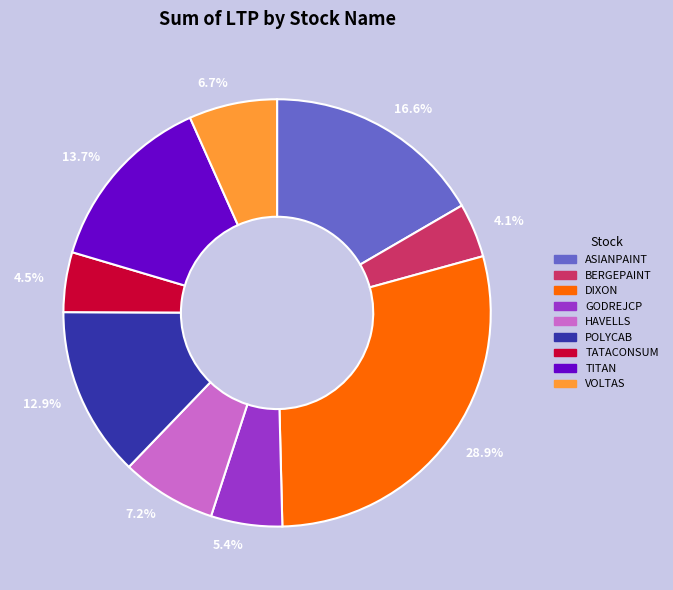

What portion of the pie excludes GODREJCP?

94.6%